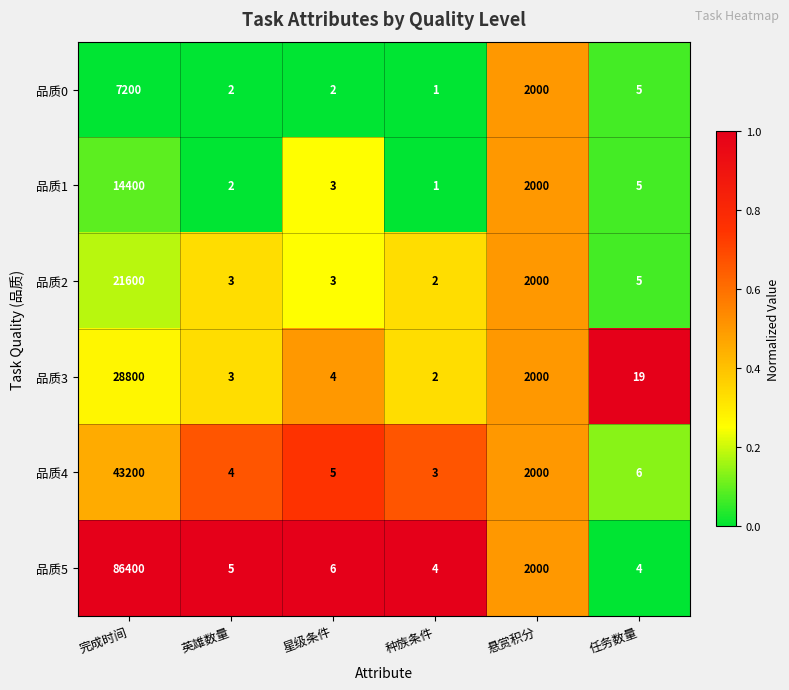

Count the number of categories in the chart.

6